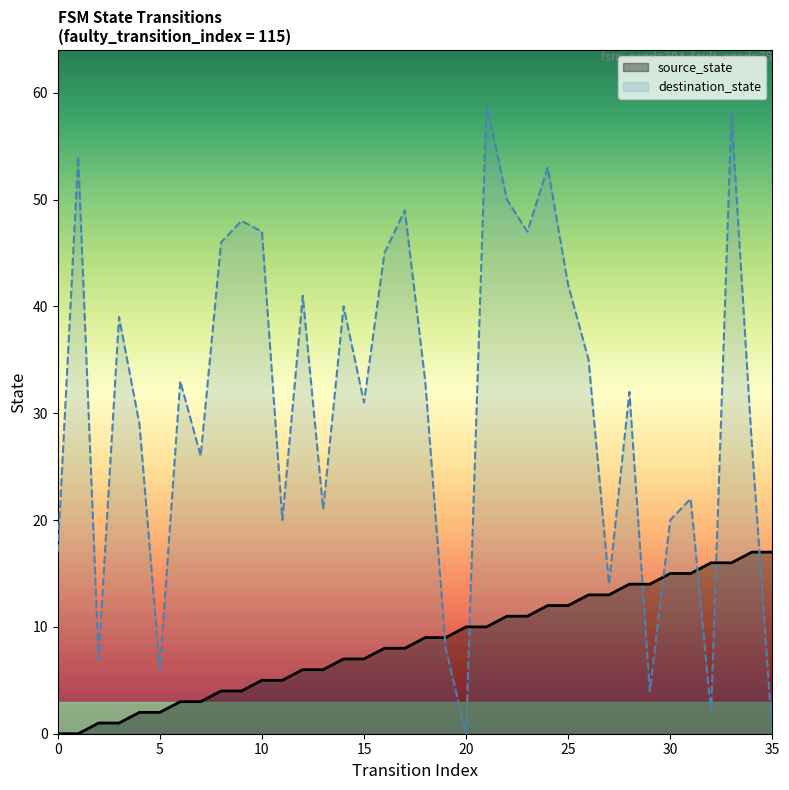

How many data points in source_state are less than 9?

18